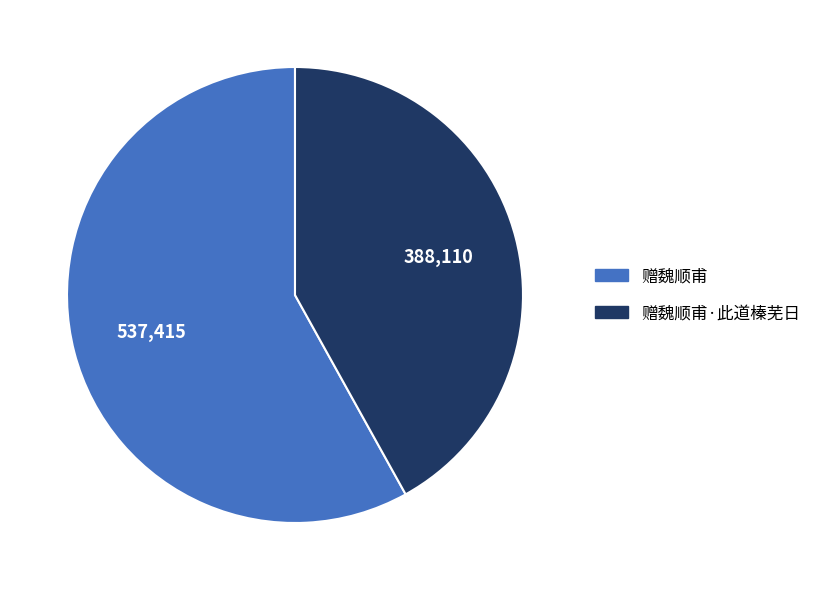

What is the ratio of the value at 赠魏顺甫·此道榛芜日 to the value at 赠魏顺甫?

0.7